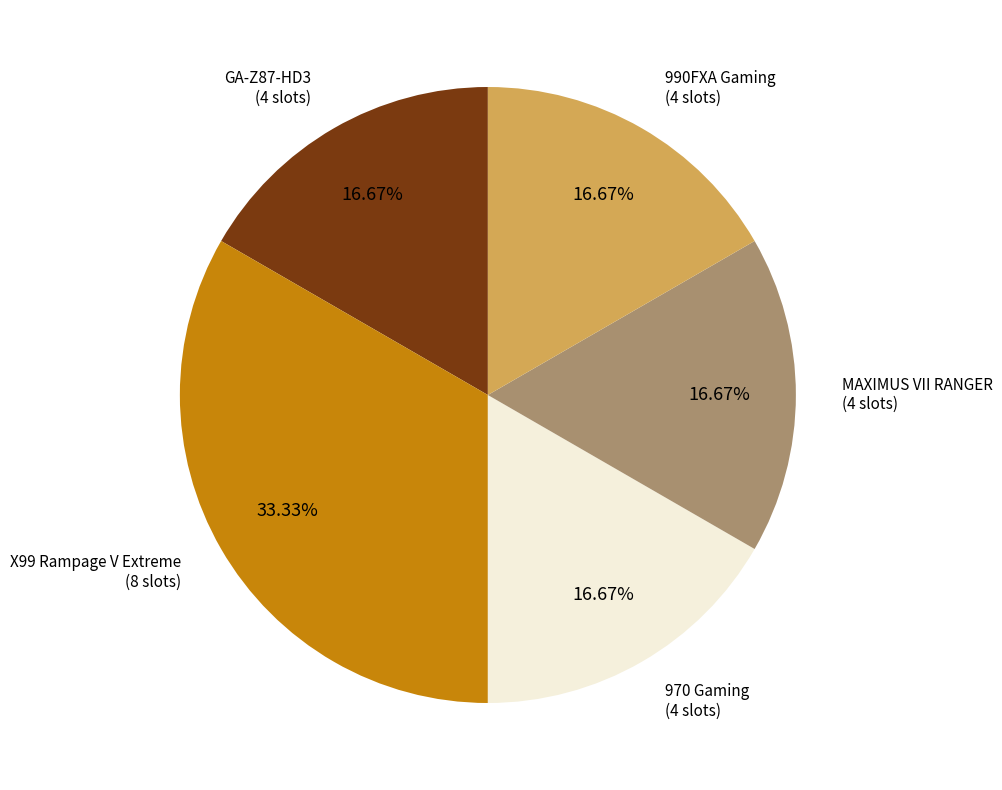

Is there any slice that represents more than half of the pie?

No